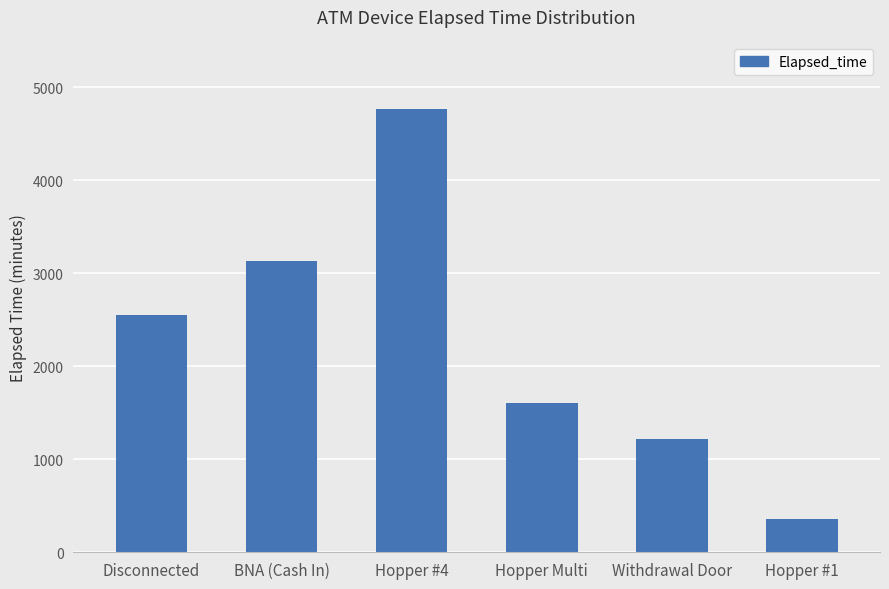

Approximately how many times larger is the value at BNA (Cash In) compared to Hopper #4?

0.7